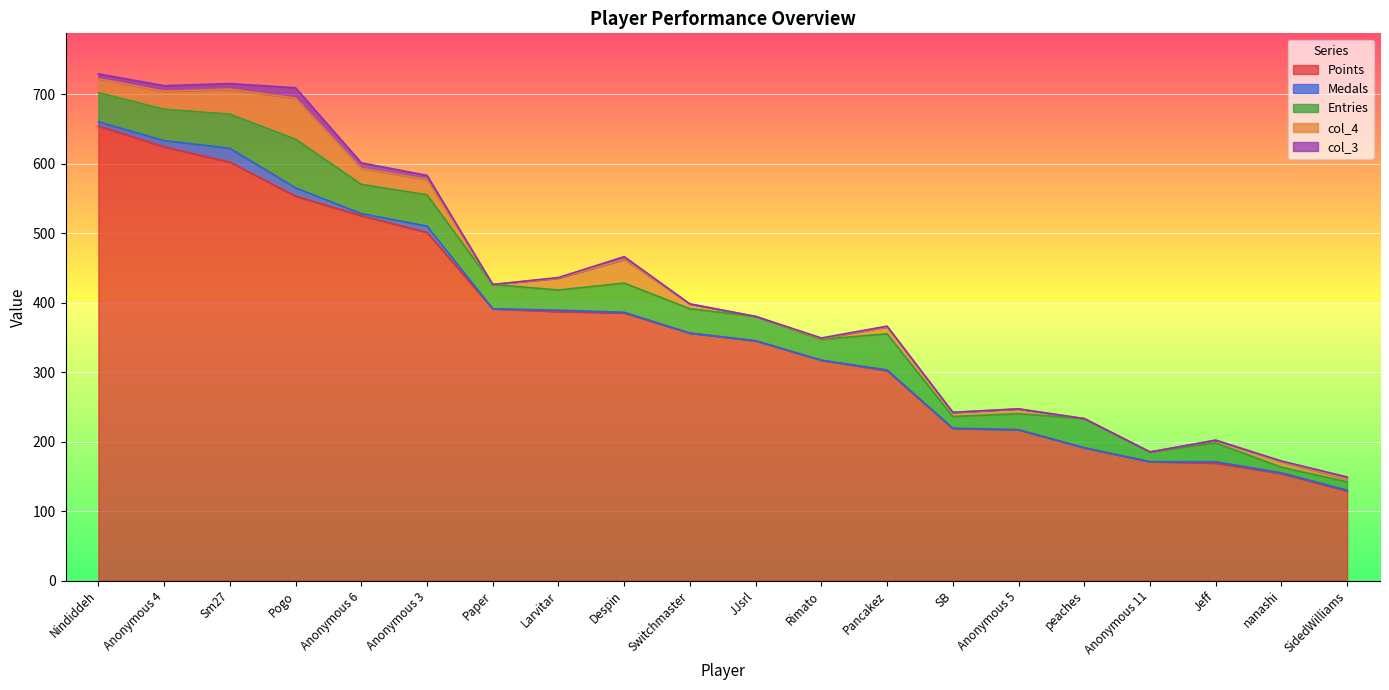

Which series has the largest range (max minus min)?

Points